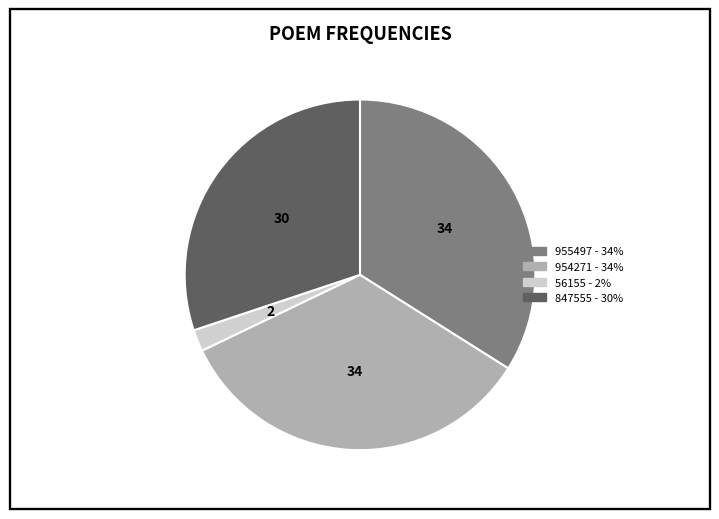

Is there any slice that represents more than half of the pie?

No